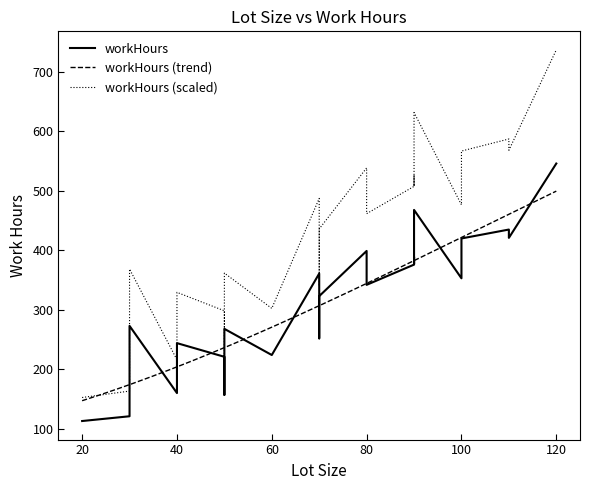

What is the maximum value shown in the chart?

546